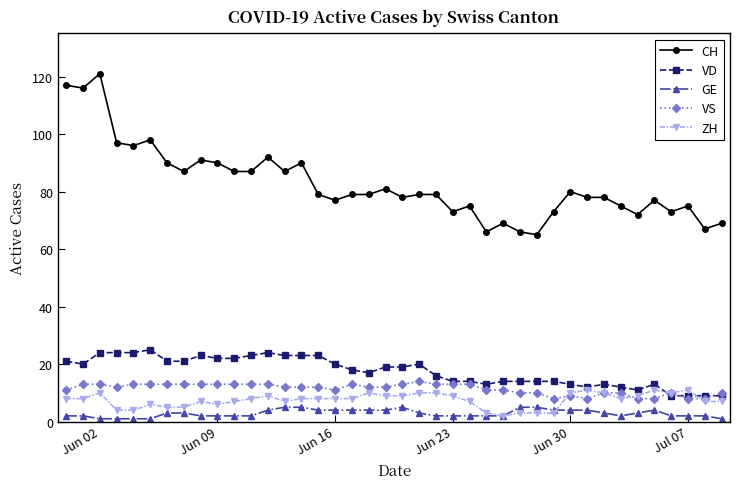

True or false: VD and GE cross at least once.

False